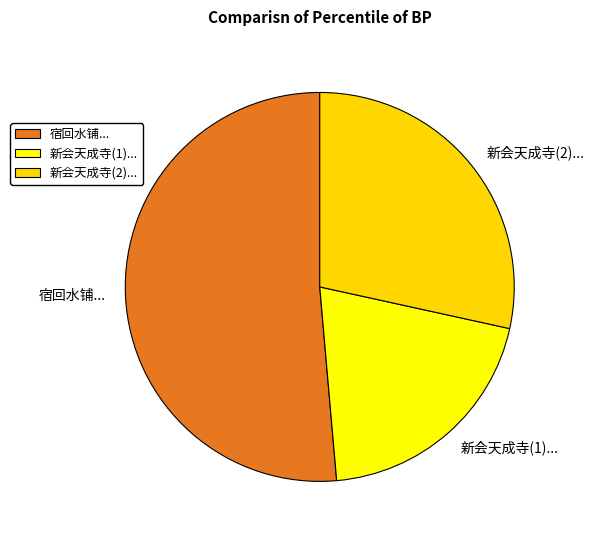

Is it true that 宿回水铺... is 40% of the pie?

False